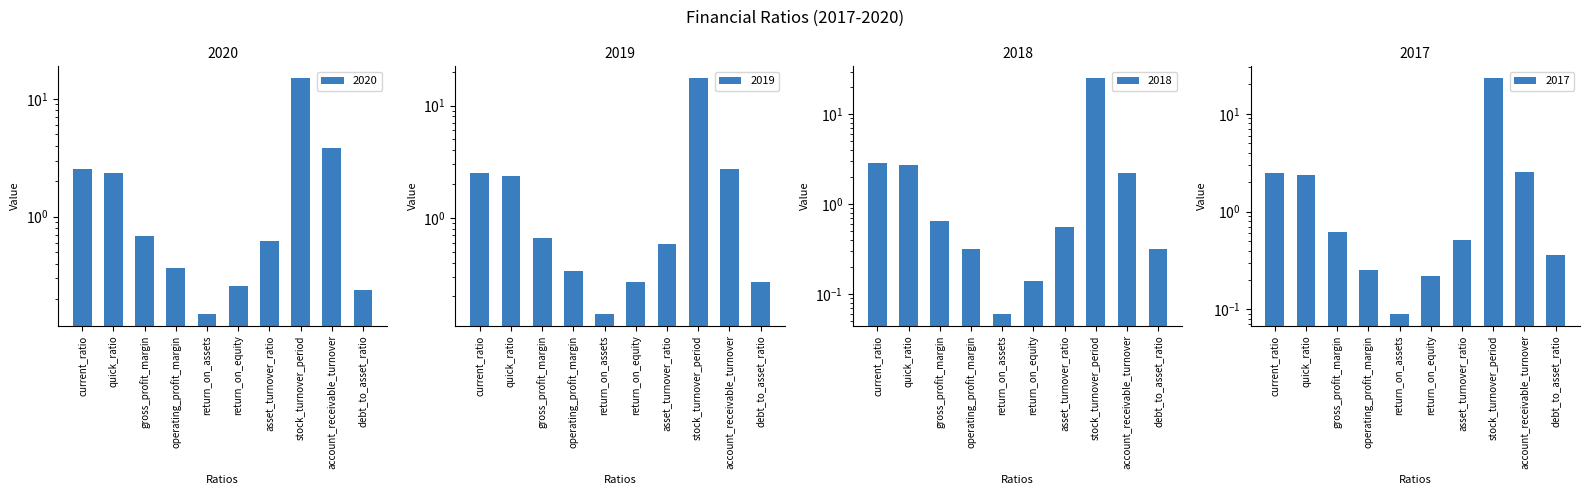

What is the difference between the maximum and minimum values in the 2020 series?

14.9